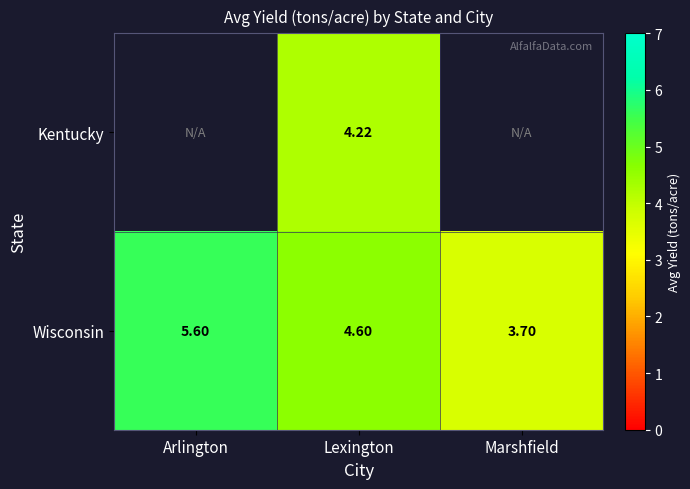

List the labels in order of Wisconsin value, largest first.

Arlington, Lexington, Marshfield